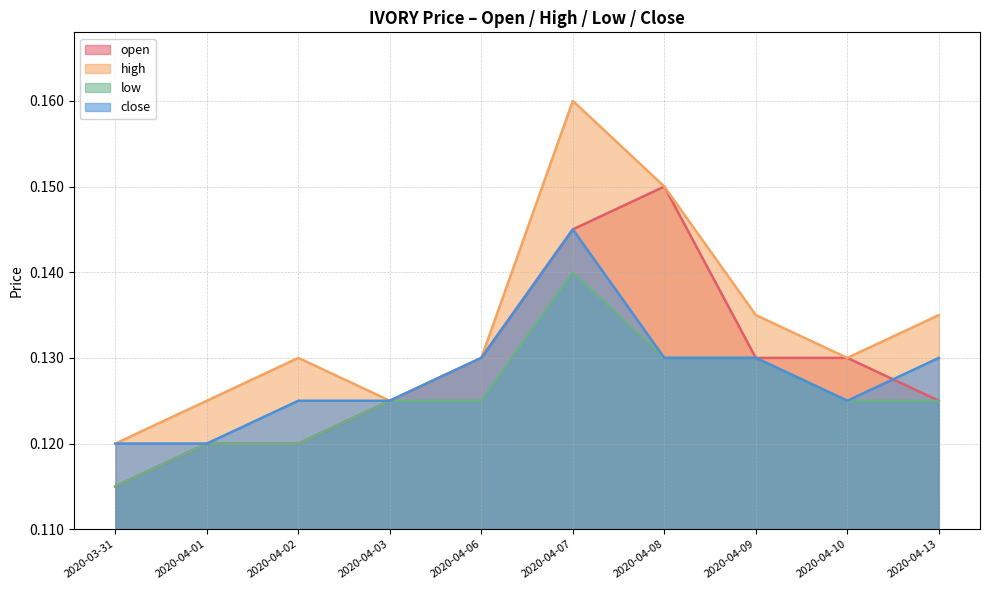

In open, how many points are higher than both neighbors (excluding endpoints)?

1